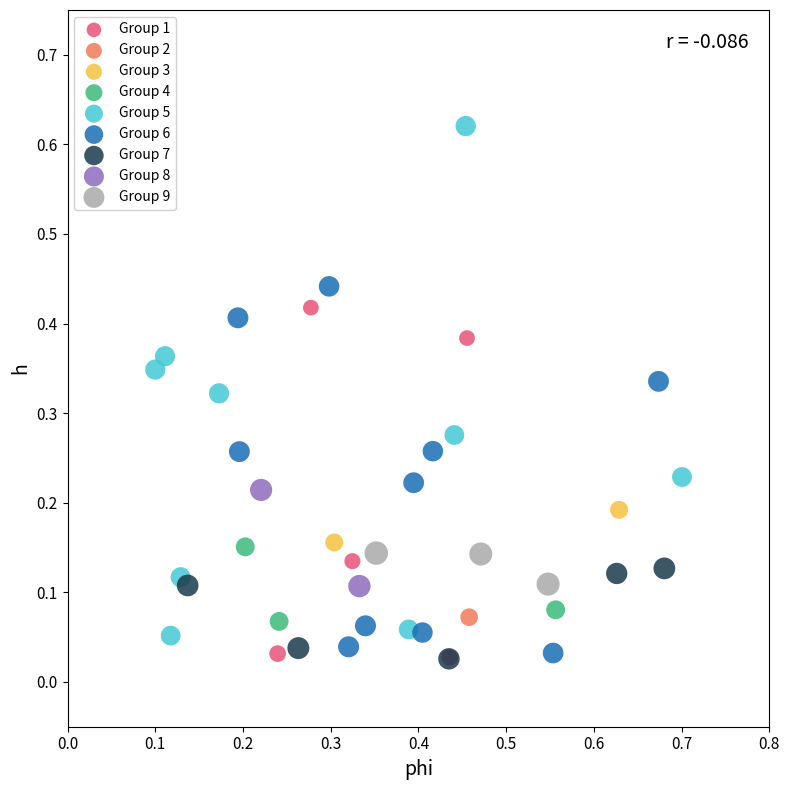

What are all the series names shown in the legend?

Group 1, Group 2, Group 3, Group 4, Group 5, Group 6, Group 7, Group 8, Group 9